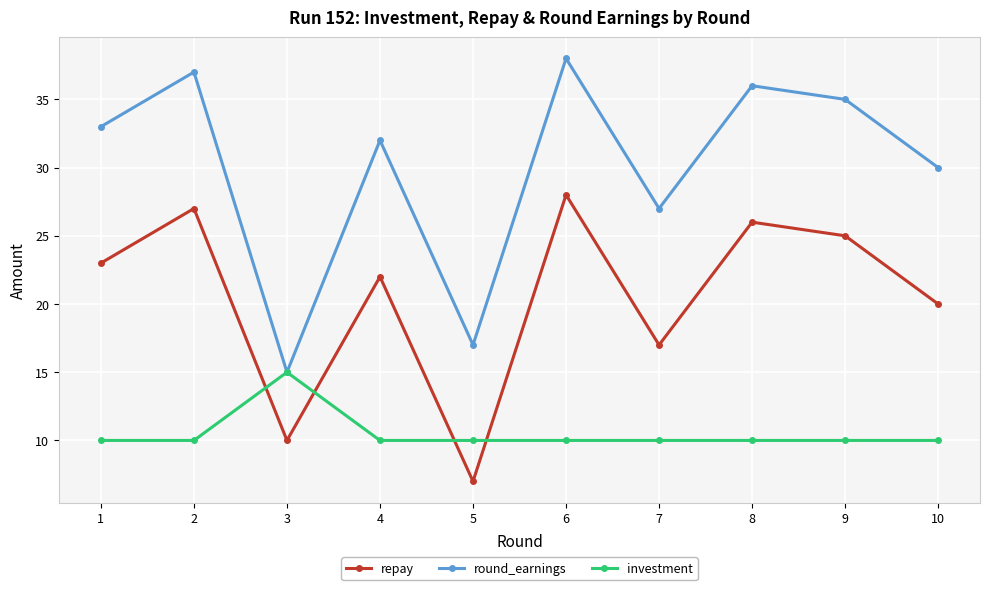

What is the value of the investment point at the 8th from the left?

10